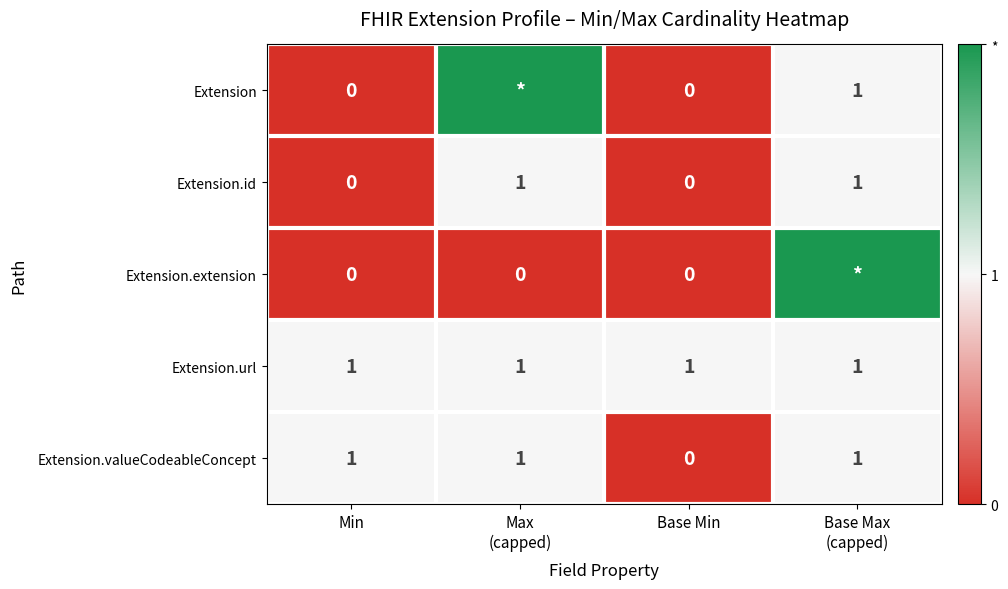

Between Min and Base Min, which series saw the biggest shift?

Extension.valueCodeableConcept